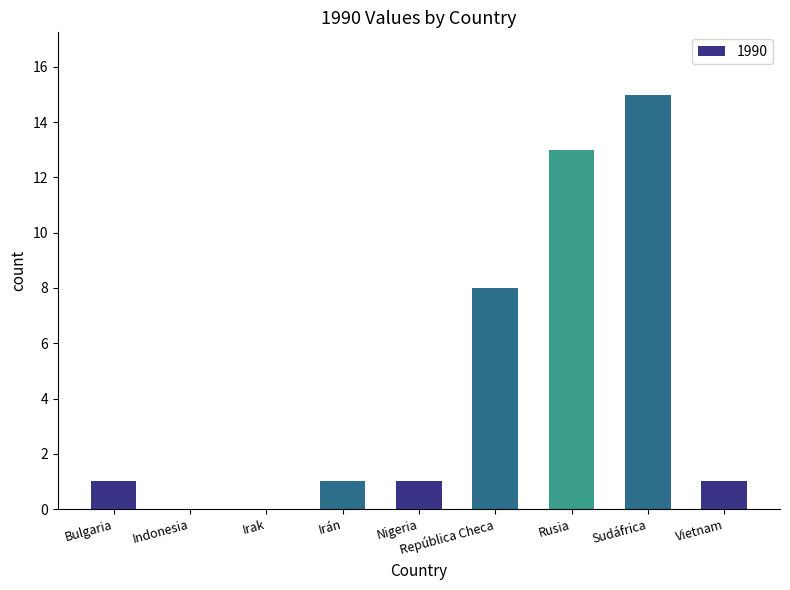

What is the change in value from Indonesia to Nigeria?

+1